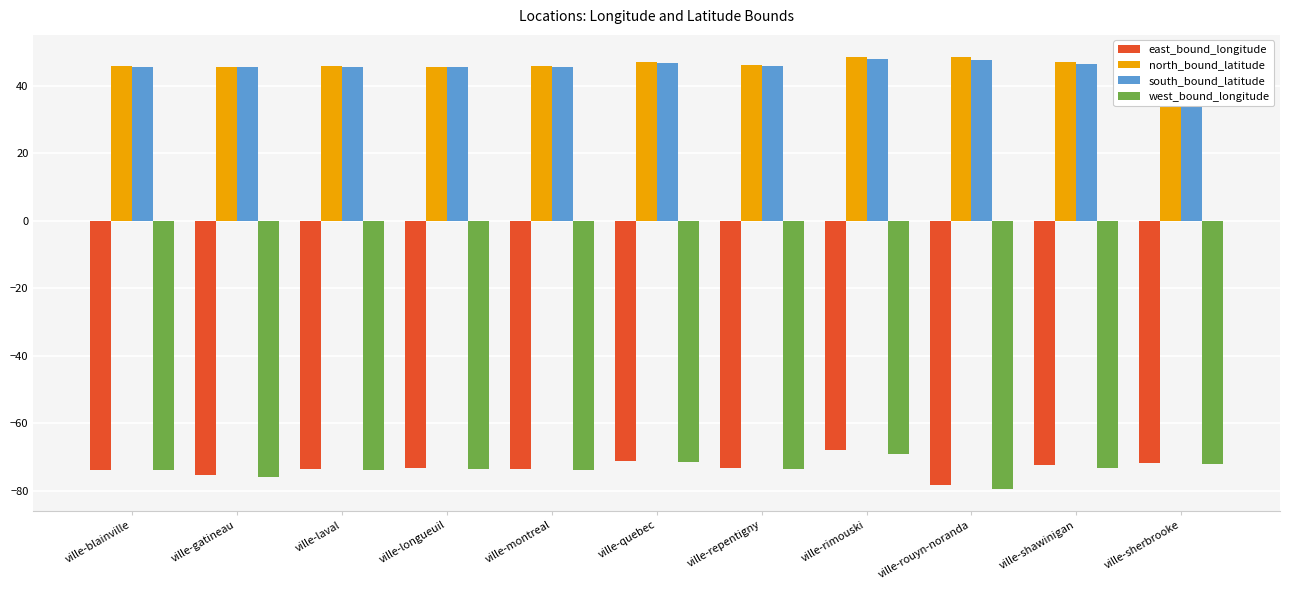

True or false: north_bound_latitude has a value of 62.9 at ville-montreal.

False